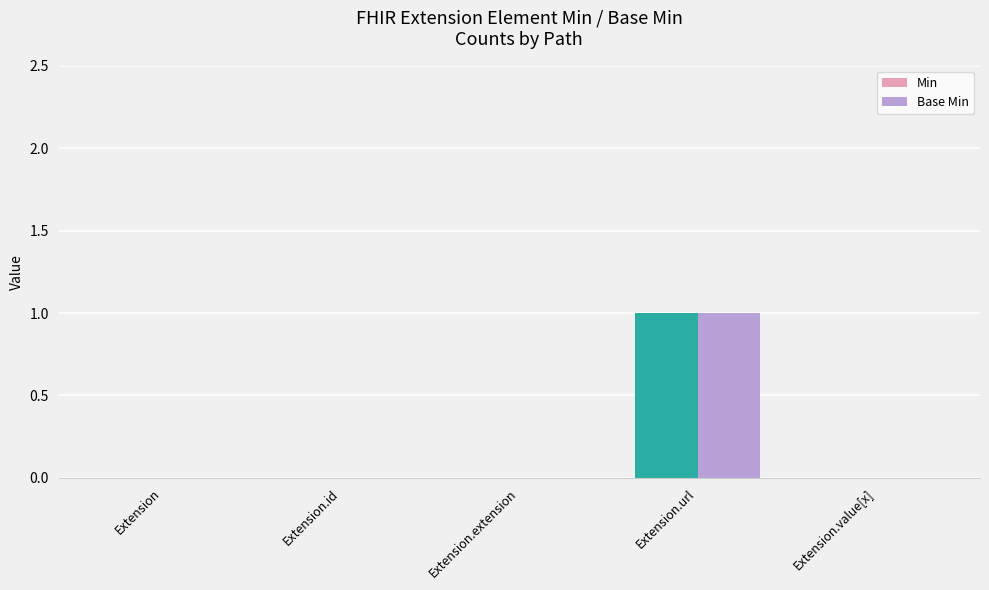

Count the number of categories in the chart.

5